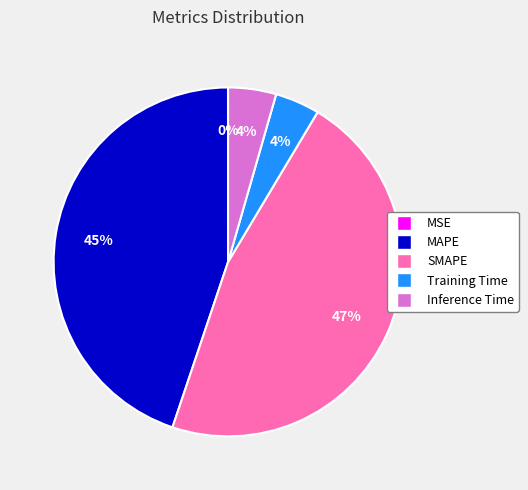

To the nearest percent, what portion does Inference Time represent?

4%